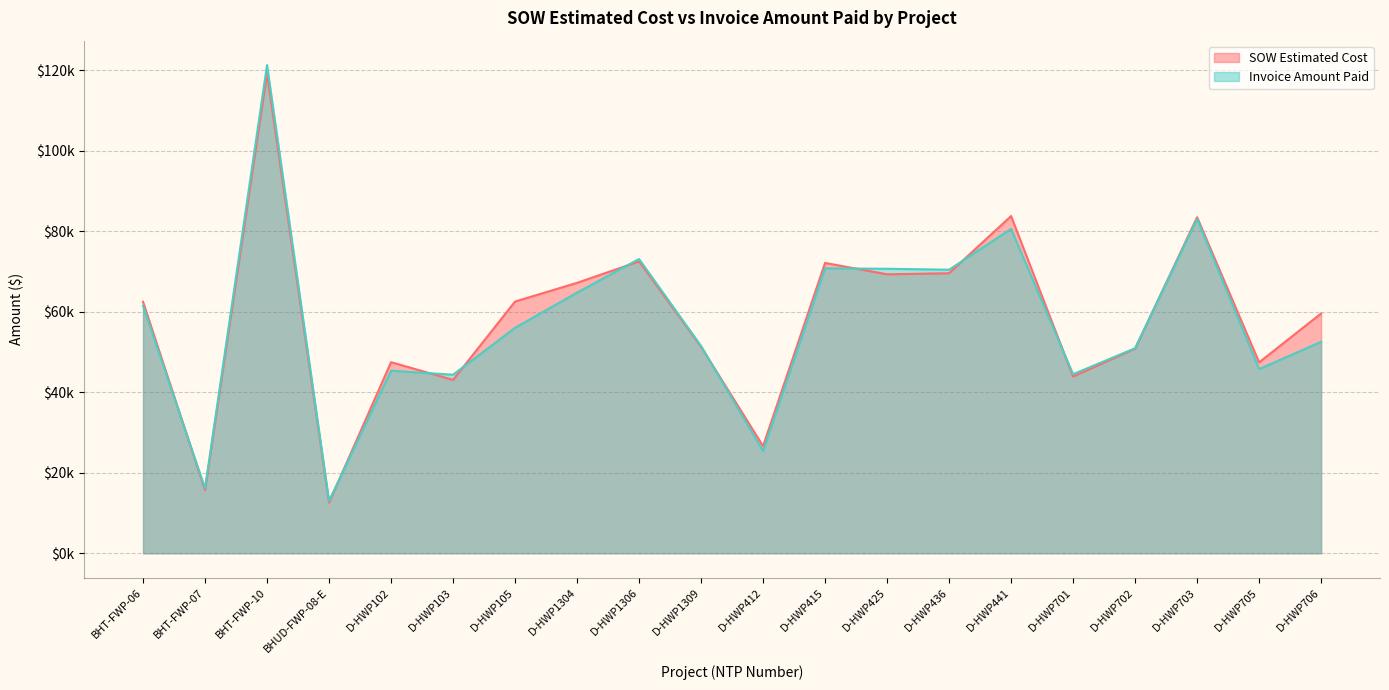

Reading left to right, extract all data points from this chart.

SOW Estimated Cost: BHT-FWP-06=62460.4	BHT-FWP-07=15690.1	BHT-FWP-10=119135.3	BHUD-FWP-08-E=12601.5	D-HWP102=47461.5	D-HWP103=43064.0	D-HWP105=62522.5	D-HWP1304=67171.5	D-HWP1306=72492.0	D-HWP1309=51295.0	D-HWP412=26617.0	D-HWP415=72118.0	D-HWP425=69288.0	D-HWP436=69555.0	D-HWP441=83754.0	D-HWP701=43895.5	D-HWP702=50824.5	D-HWP703=83462.0	D-HWP705=47414.0	D-HWP706=59562.5
Invoice Amount Paid: BHT-FWP-06=61491.1	BHT-FWP-07=16153.8	BHT-FWP-10=121256.6	BHUD-FWP-08-E=13008.1	D-HWP102=45340.0	D-HWP103=44346.0	D-HWP105=56001.0	D-HWP1304=64739.0	D-HWP1306=73087.5	D-HWP1309=51485.5	D-HWP412=25405.0	D-HWP415=70778.0	D-HWP425=70664.0	D-HWP436=70432.0	D-HWP441=80572.5	D-HWP701=44479.5	D-HWP702=50928.5	D-HWP703=83033.0	D-HWP705=45744.0	D-HWP706=52525.5